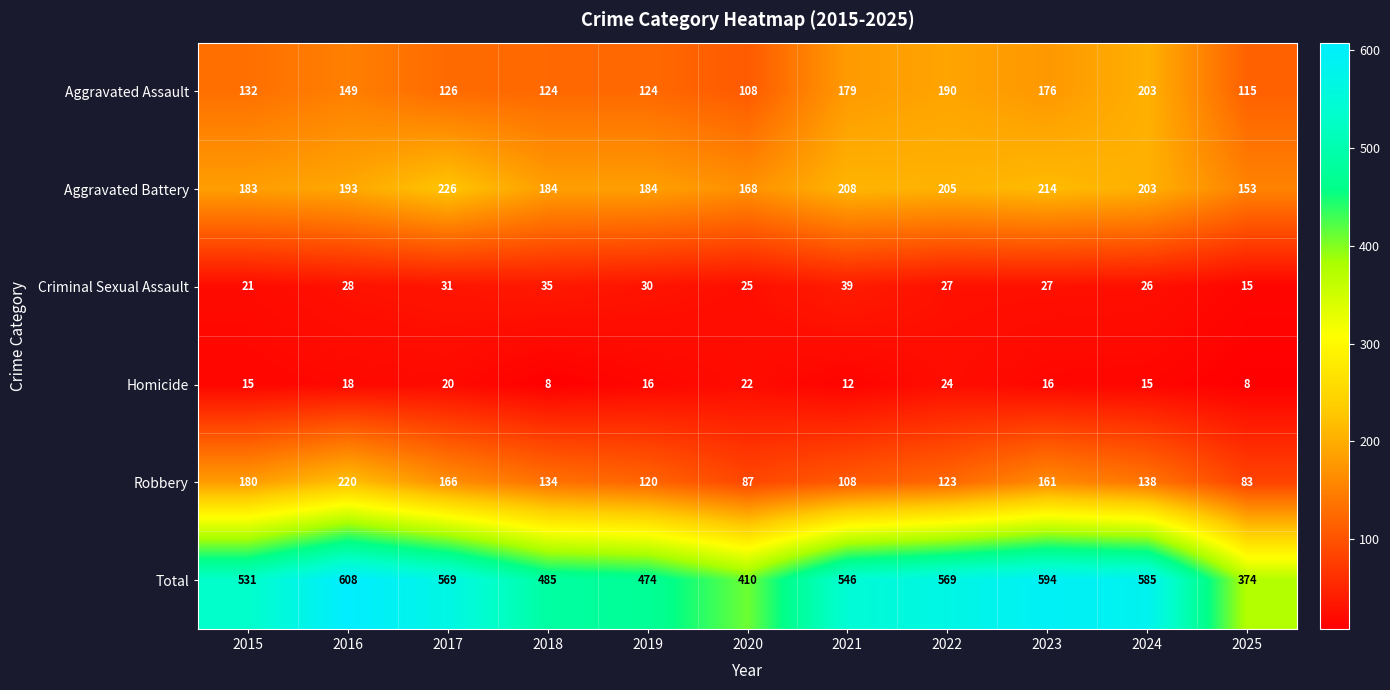

What value does the Criminal Sexual Assault series have at 2022?

27